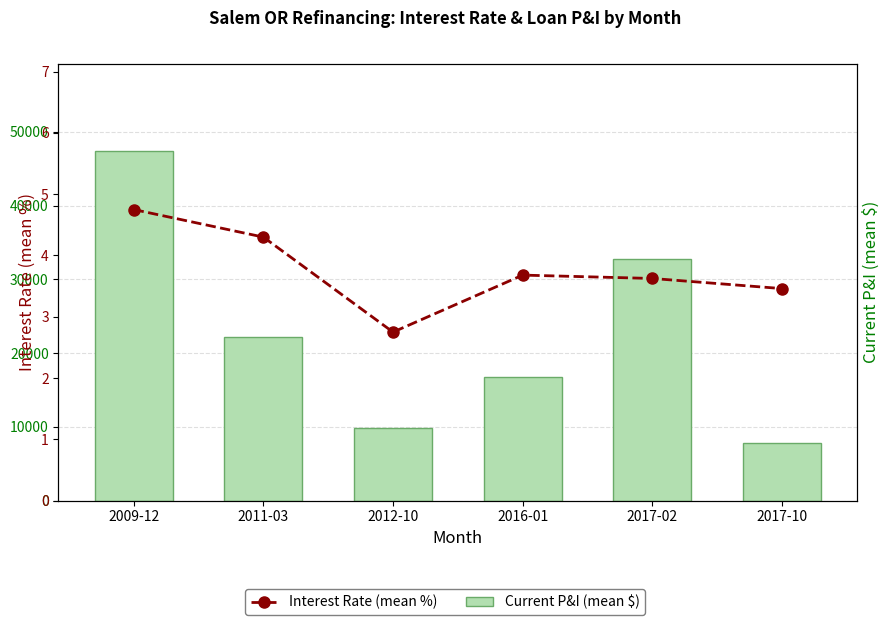

What are all the series names shown in the legend?

Current P&I (mean $), Interest Rate (mean %)